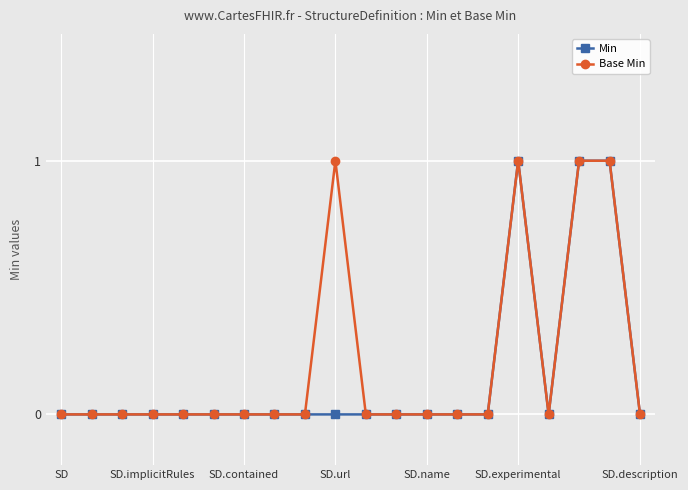

At SD.url, list the series in order from largest to smallest.

Base Min, Min